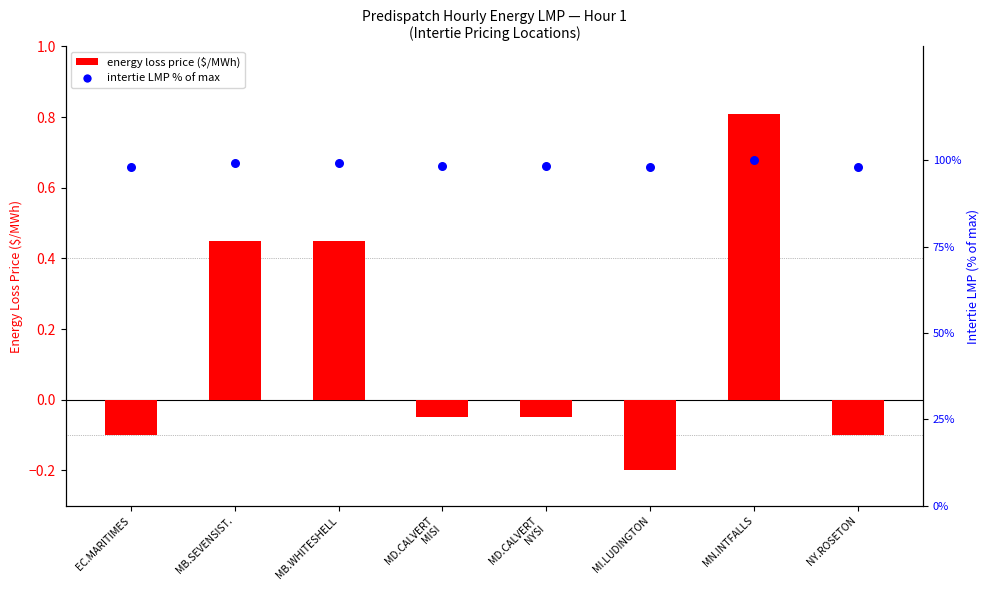

At how many categories does at least one series exceed 71?

8